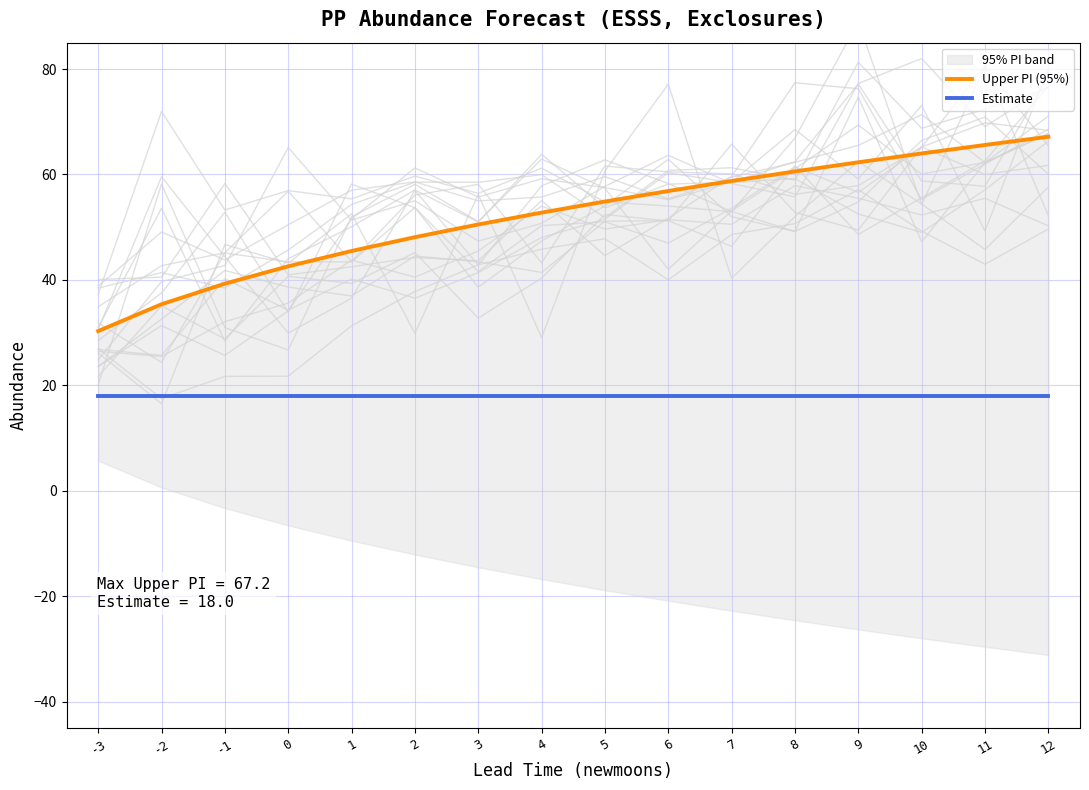

At which category does the chart reach its peak across all series?

12